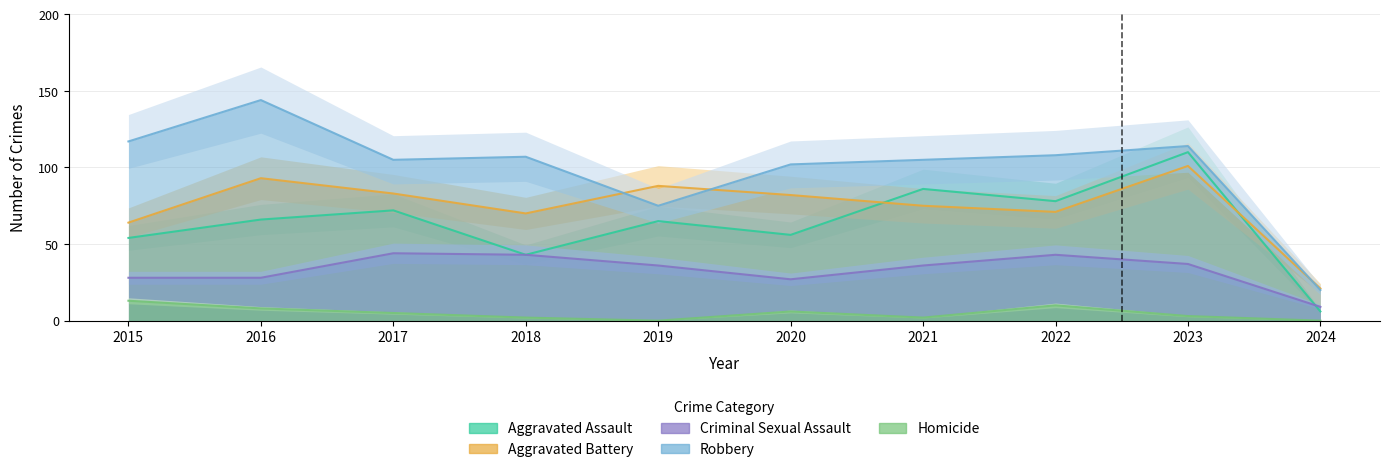

Reading left to right, what are all the values shown in this chart?

Aggravated Assault: 2015=54	2016=66	2017=72	2018=43	2019=65	2020=56	2021=86	2022=78	2023=110	2024=6
Aggravated Battery: 2015=64	2016=93	2017=83	2018=70	2019=88	2020=82	2021=75	2022=71	2023=101	2024=21
Criminal Sexual Assault: 2015=28	2016=28	2017=44	2018=43	2019=36	2020=27	2021=36	2022=43	2023=37	2024=9
Robbery: 2015=117	2016=144	2017=105	2018=107	2019=75	2020=102	2021=105	2022=108	2023=114	2024=20
Homicide: 2015=13	2016=8	2017=5	2018=2	2019=0	2020=6	2021=2	2022=10	2023=3	2024=0